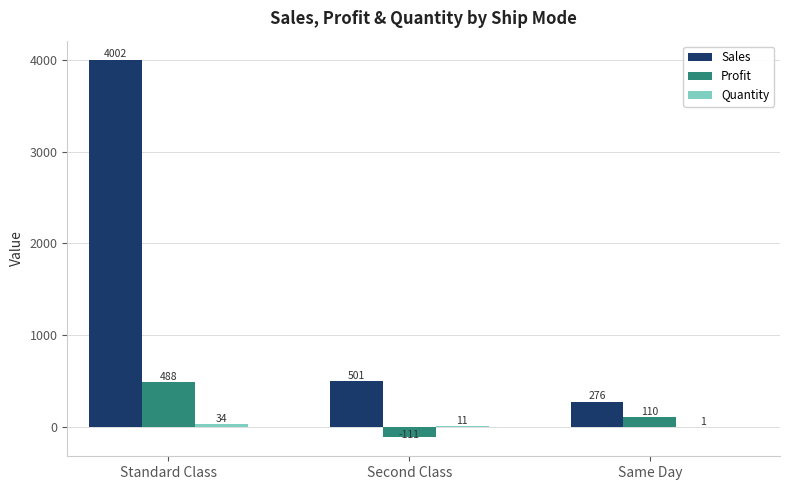

At which category is the sum across all series the highest?

Standard Class